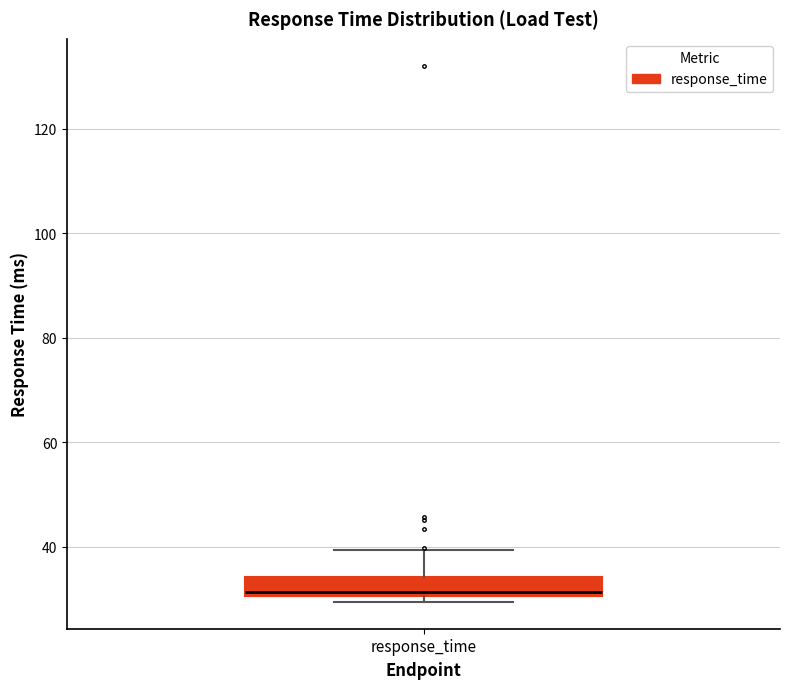

Read this box plot against the y-axis: the position of the median line, the range covered by the box, and the ends of both whiskers. The values are not printed on the chart, so give them approximately, as read against the axis.

median 32, box 30 to 34, whiskers 30 (just below the box's lower edge) to 40